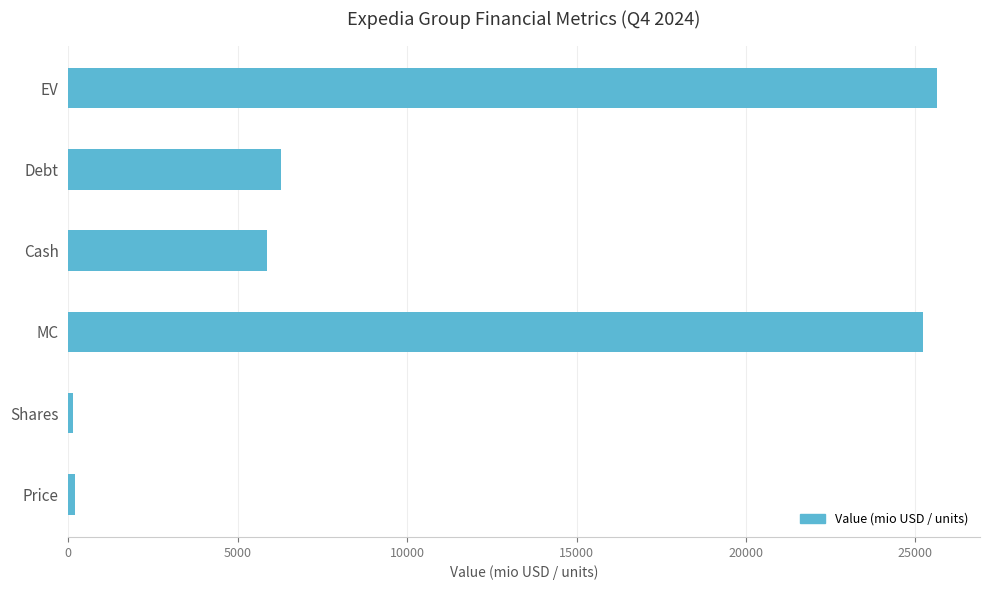

What is the maximum value shown in the chart?

25623.5